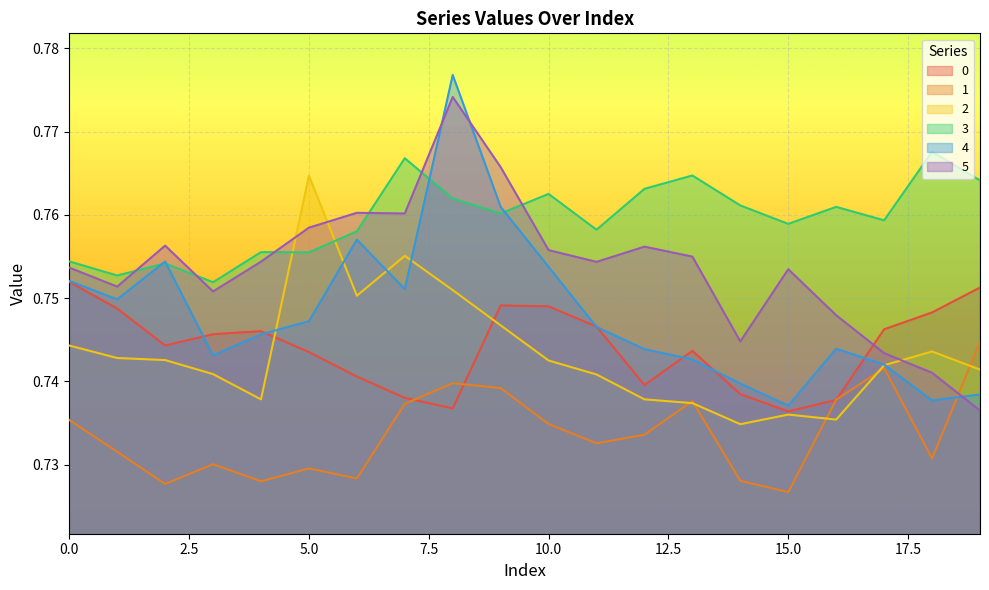

At 4, list the series in order from largest to smallest.

3, 5, 0, 4, 2, 1